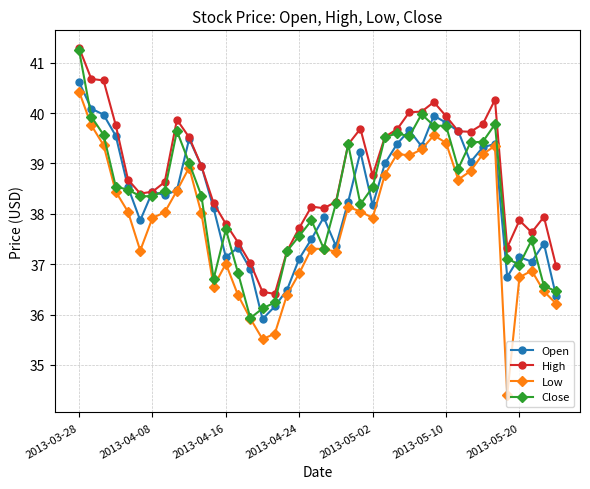

In High, how many points are lower than both neighbors (excluding endpoints)?

7